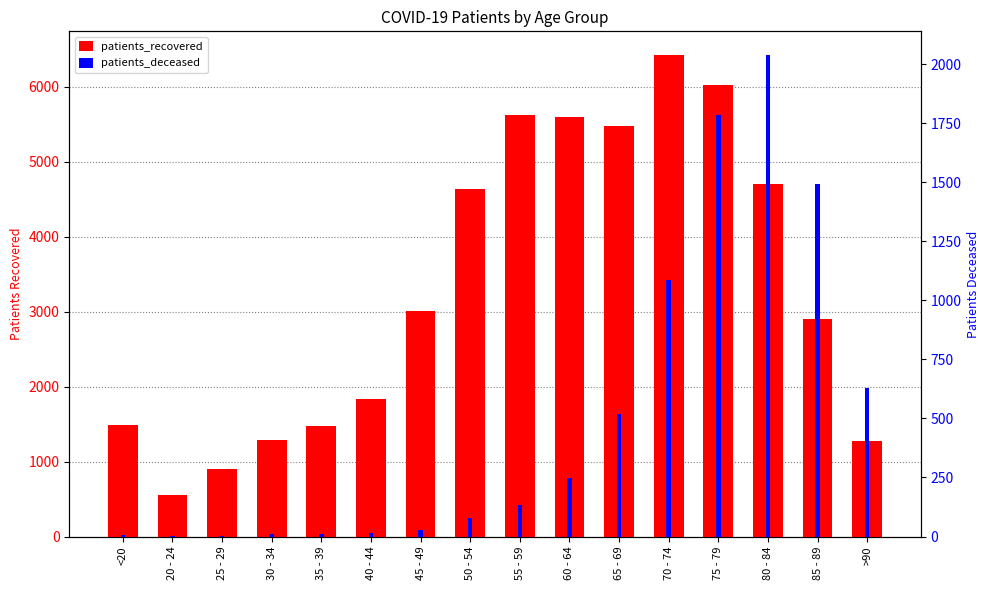

How many data points in patients_deceased are above 133?

7